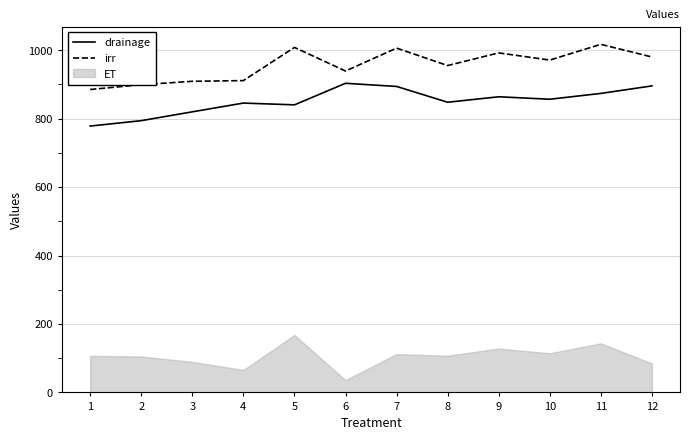

The value of drainage at 9 is 359.1. True or false?

False